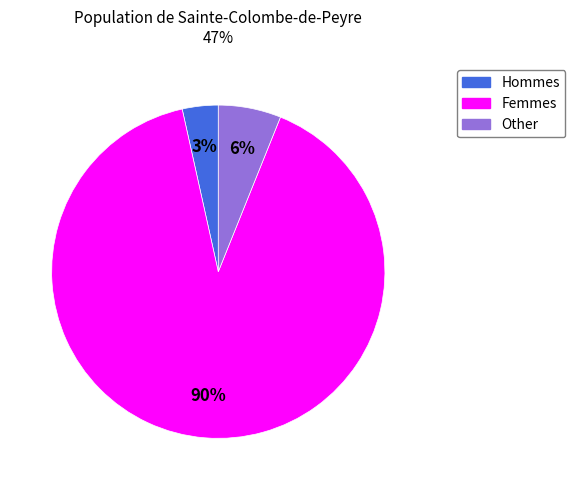

Does any single category account for the majority?

Yes